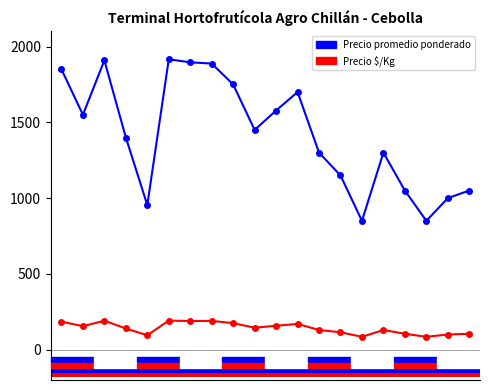

What is the value of the Precio $/Kg bar at the 14th from the left?

115